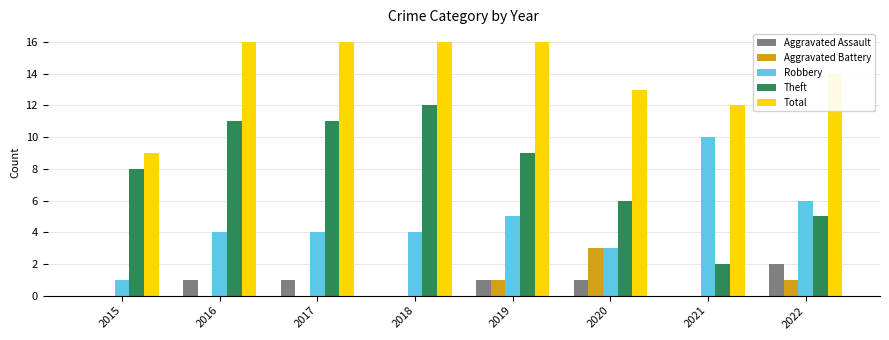

True or false: Aggravated Assault has a value of 0 at 2021.

True